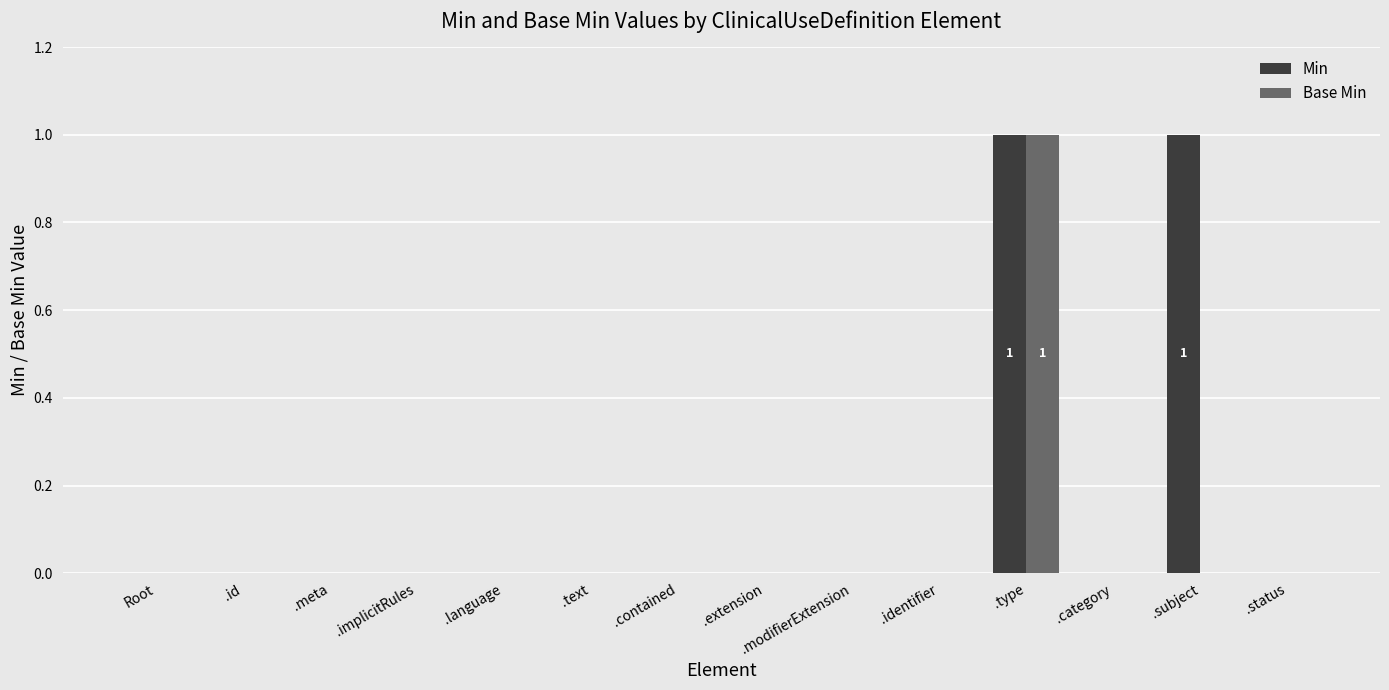

Is it true that Min equals 0 at .type?

False